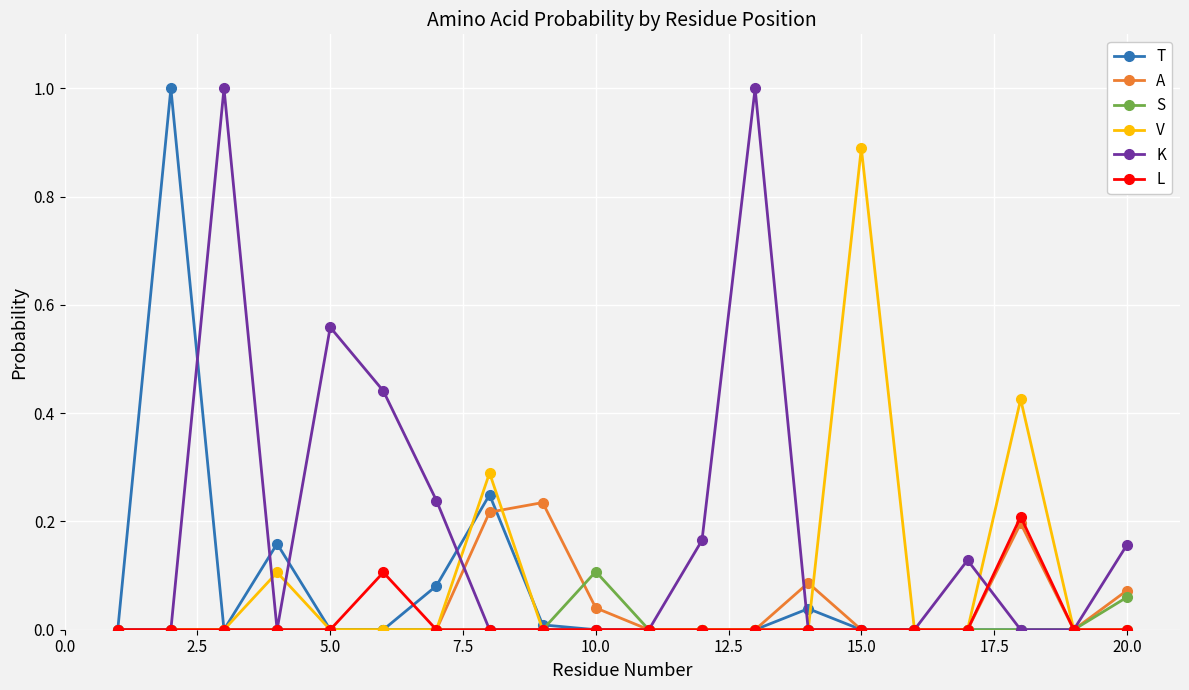

True or false: A has more than 1 interior local peaks.

True